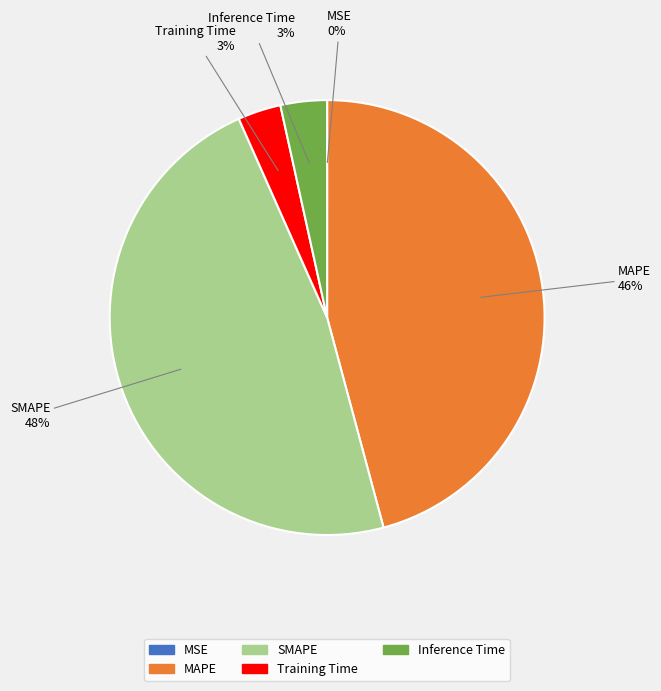

Does Training Time represent more than half of the total?

No